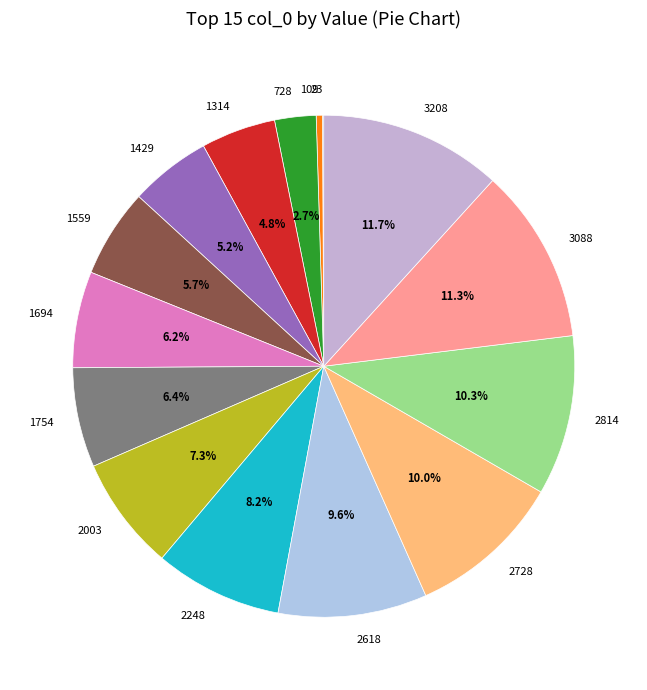

The 2814 slice represents 17% of the pie. True or false?

False